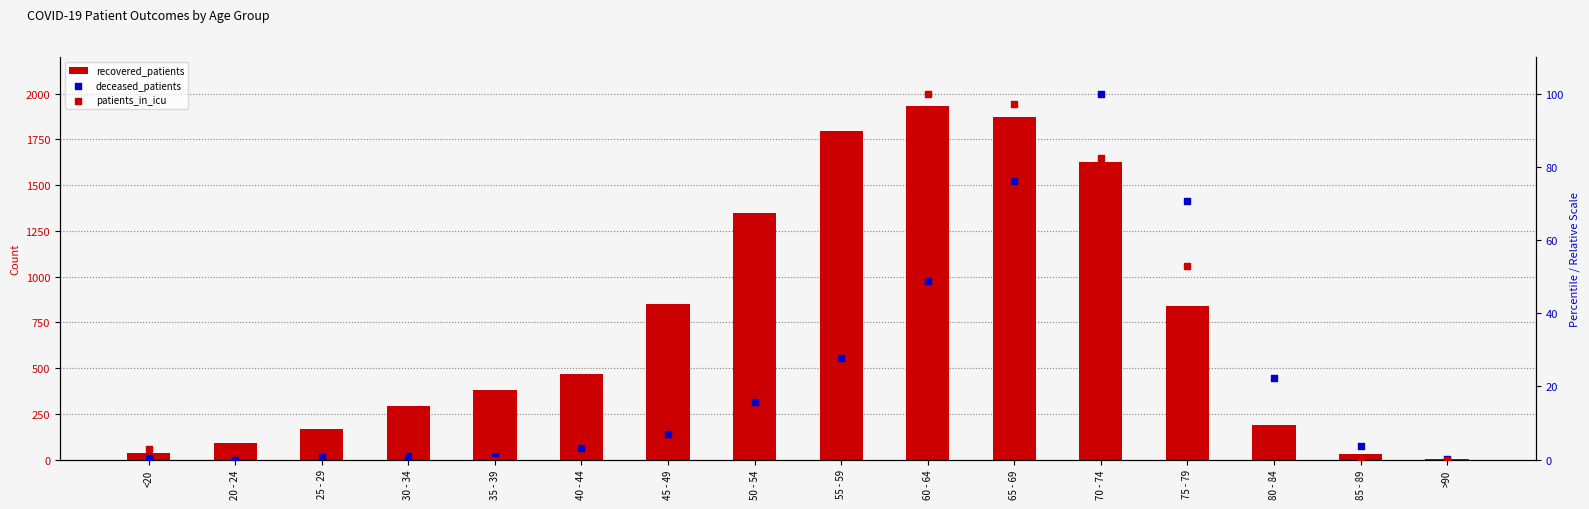

Which series contains the highest Y value?

recovered_patients